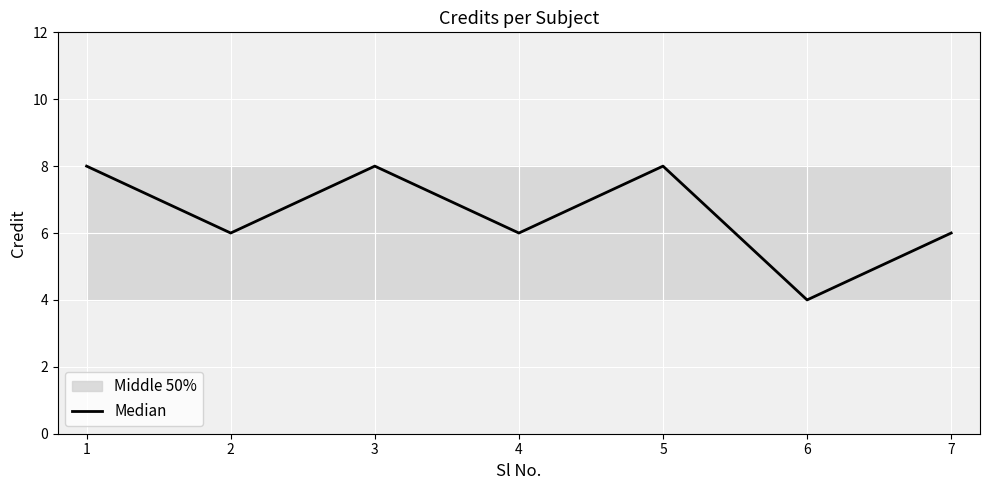

The Median series shows 9 at 4. True or false?

False